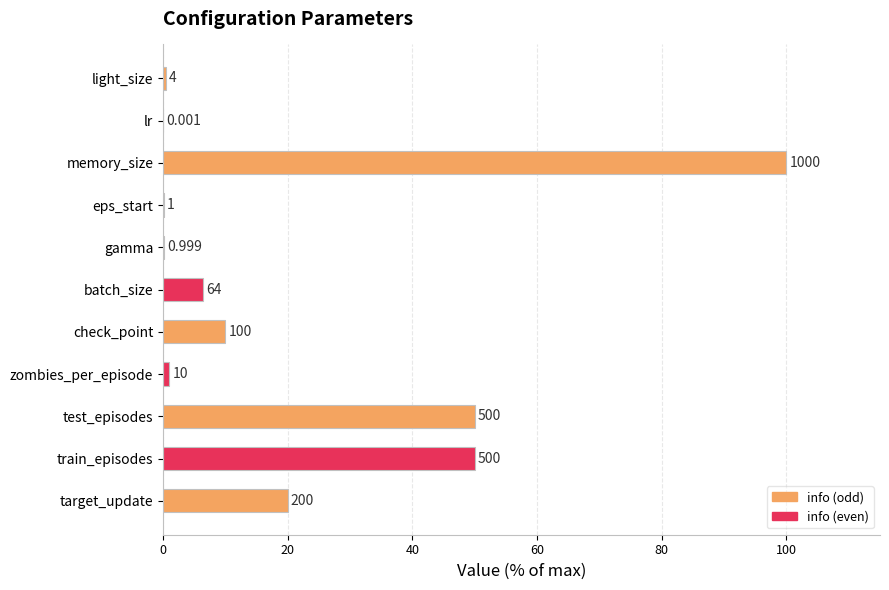

Are the bars horizontal?

Yes